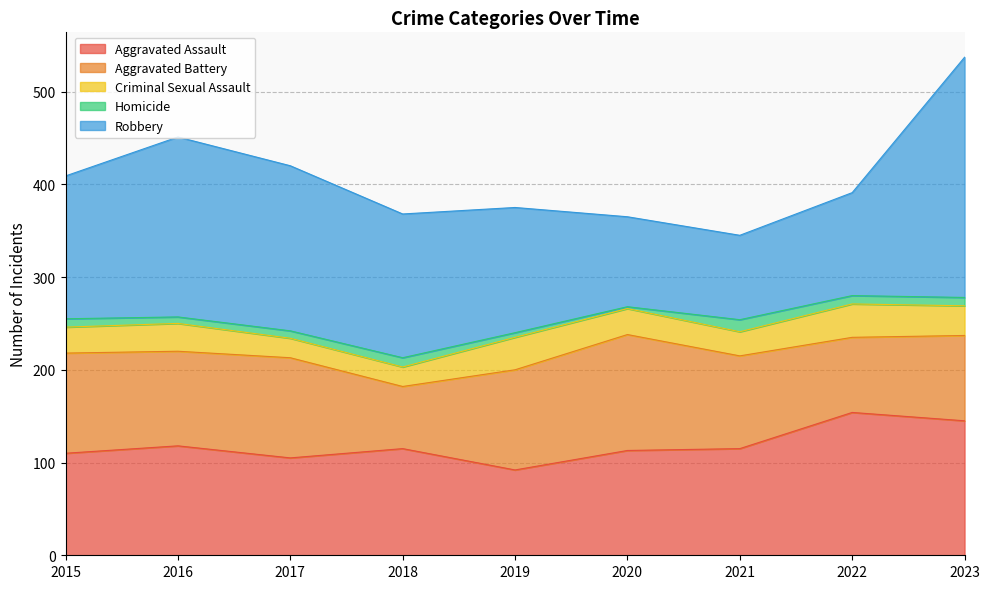

What is the value of the Homicide point at the 8th from the left?

9